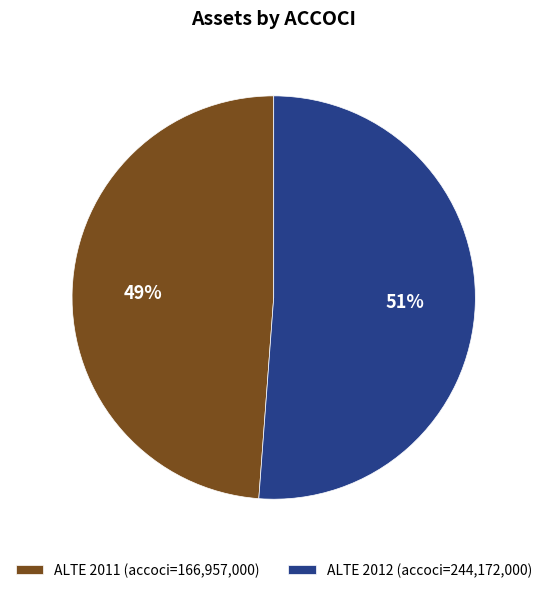

What is the majority slice?

ALTE 2012 (accoci=244,172,000)